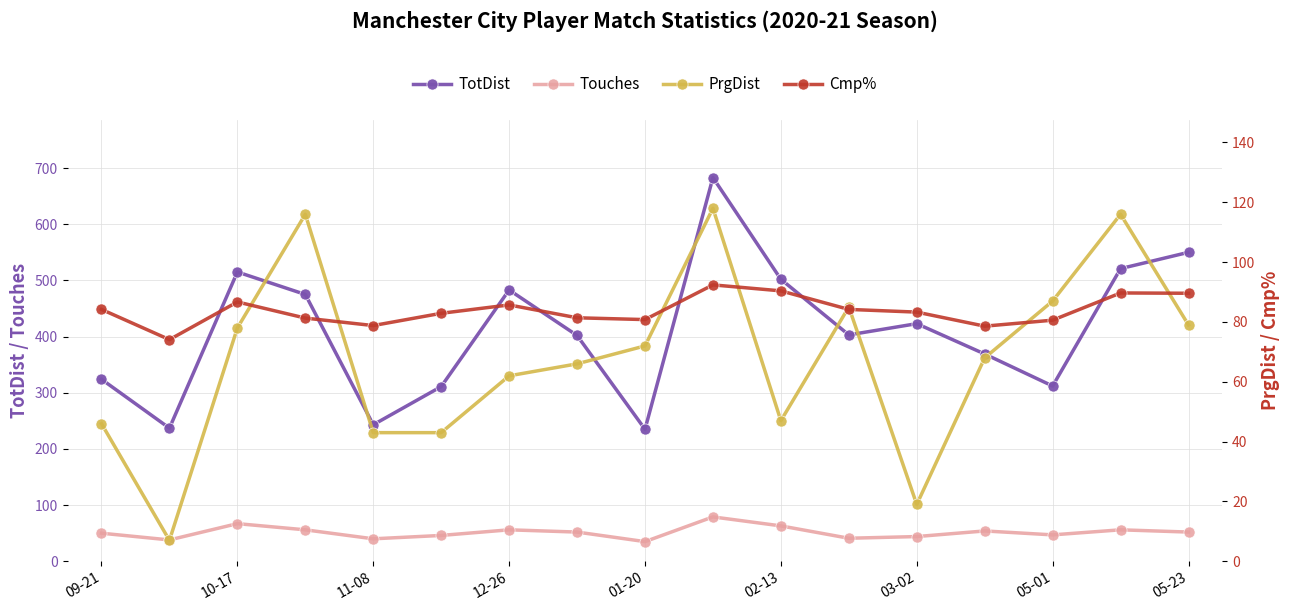

What are all the series names shown in the legend?

TotDist, Touches, PrgDist, Cmp%